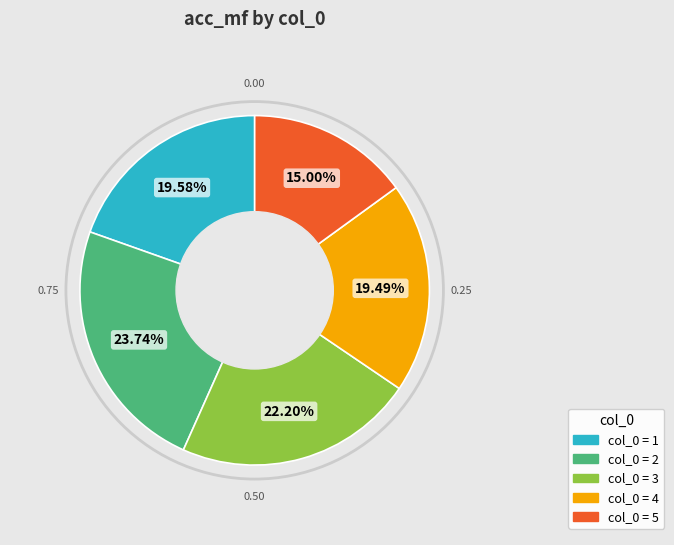

Does any single category account for the majority?

No